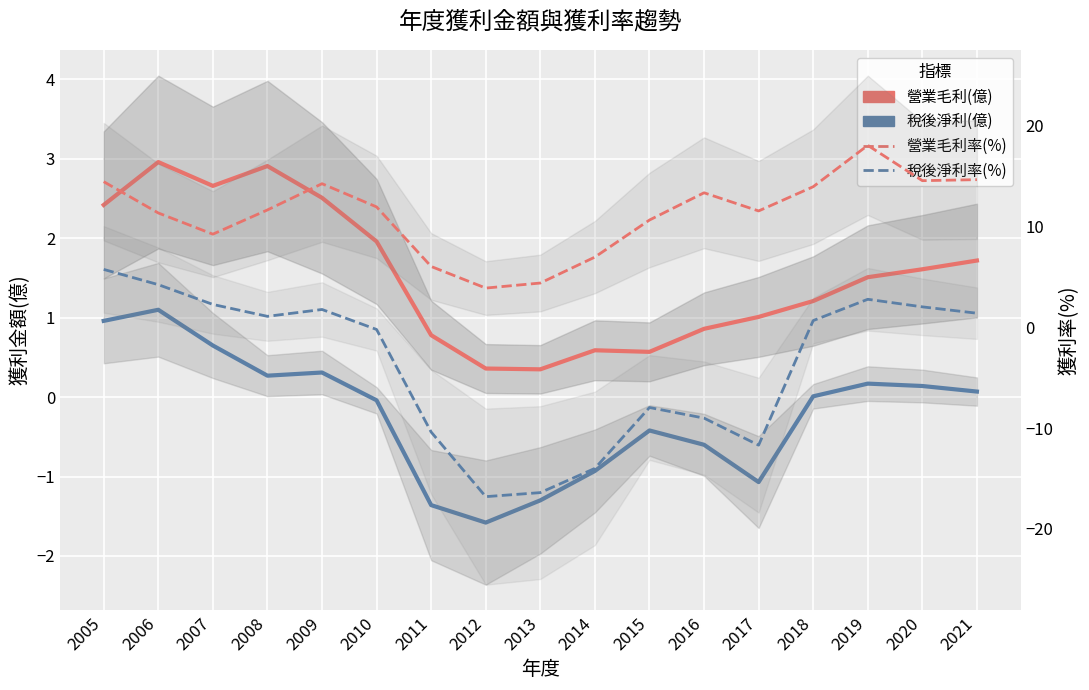

Reading right to left, what are all the values shown in this chart?

營業毛利(億): 2021=1.7	2020=1.6	2019=1.5	2018=1.2	2017=1.0	2016=0.9	2015=0.6	2014=0.6	2013=0.3	2012=0.4	2011=0.8	2010=2.0	2009=2.5	2008=2.9	2007=2.7	2006=3.0	2005=2.4
稅後淨利(億): 2021=0.1	2020=0.1	2019=0.2	2018=0.0	2017=-1.1	2016=-0.6	2015=-0.4	2014=-0.9	2013=-1.3	2012=-1.6	2011=-1.4	2010=-0.0	2009=0.3	2008=0.3	2007=0.7	2006=1.1	2005=1.0
營業毛利率(%): 2021=14.6	2020=14.5	2019=18.0	2018=13.9	2017=11.5	2016=13.3	2015=10.6	2014=6.9	2013=4.4	2012=3.9	2011=6.0	2010=11.9	2009=14.2	2008=11.6	2007=9.2	2006=11.3	2005=14.4
稅後淨利率(%): 2021=1.4	2020=2.0	2019=2.8	2018=0.6	2017=-11.7	2016=-9.0	2015=-8.0	2014=-14.0	2013=-16.4	2012=-16.8	2011=-10.4	2010=-0.2	2009=1.7	2008=1.1	2007=2.2	2006=4.2	2005=5.7